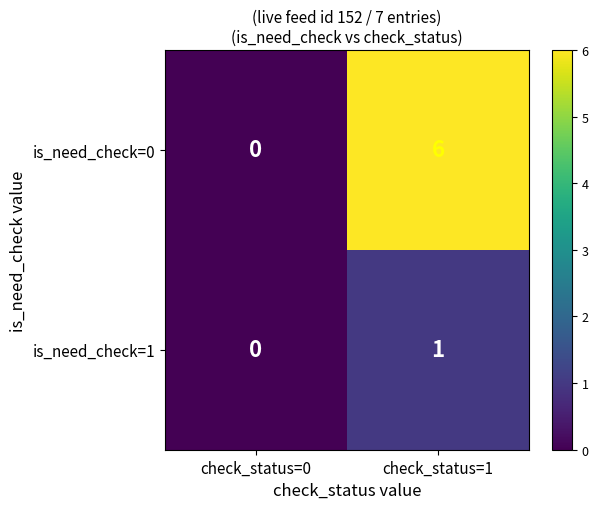

What is the average value of the is_need_check=0 series?

3